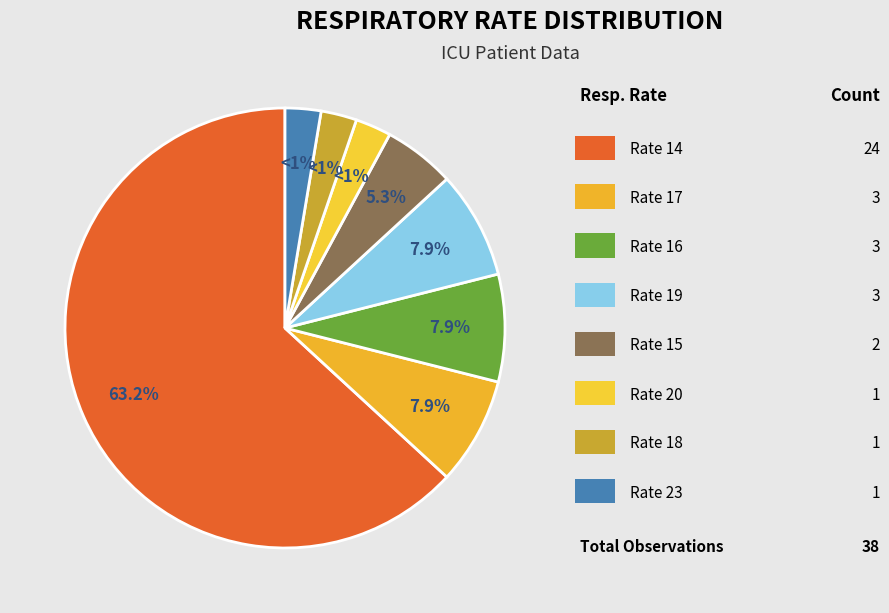

Is 23 the majority of the pie?

No